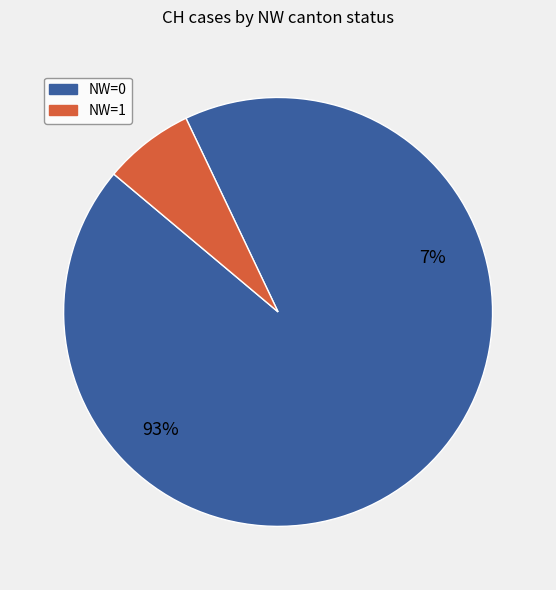

Is it true that 2020-06-22 is 1% of the pie?

False